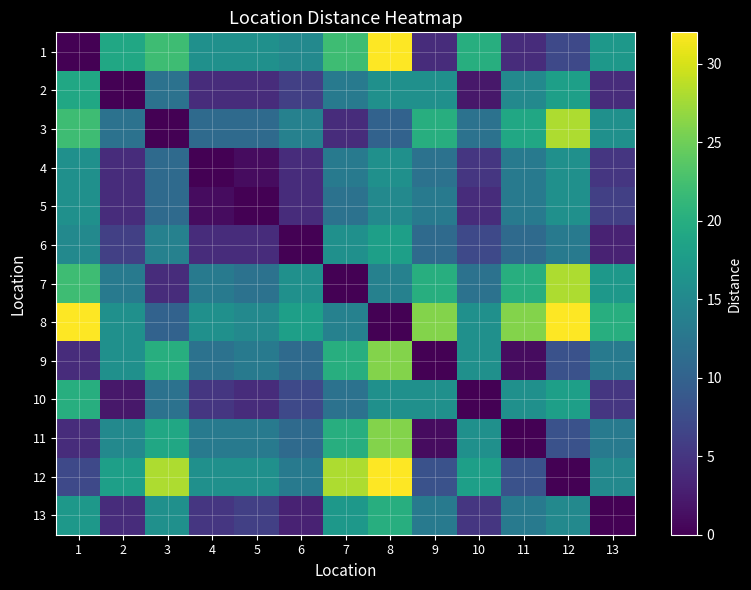

What is the total value across all series at 3?

179